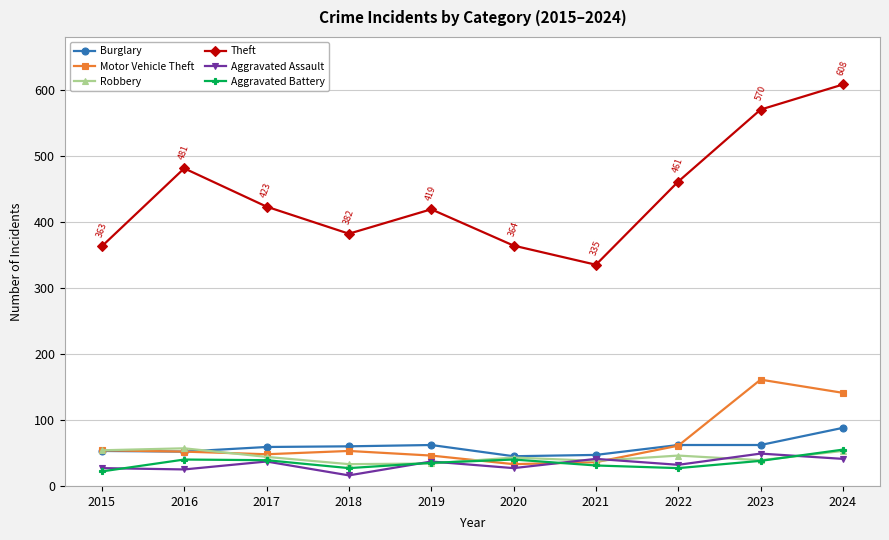

At how many categories does at least one series exceed 105?

10